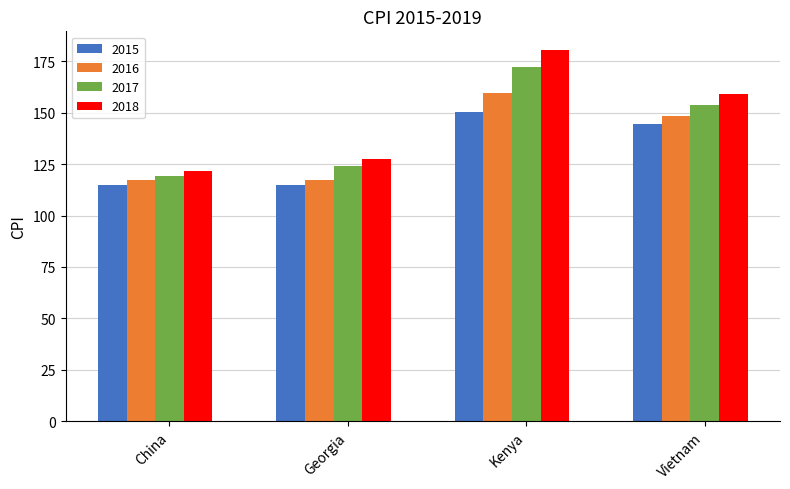

What is the total value across all series at China?

472.8